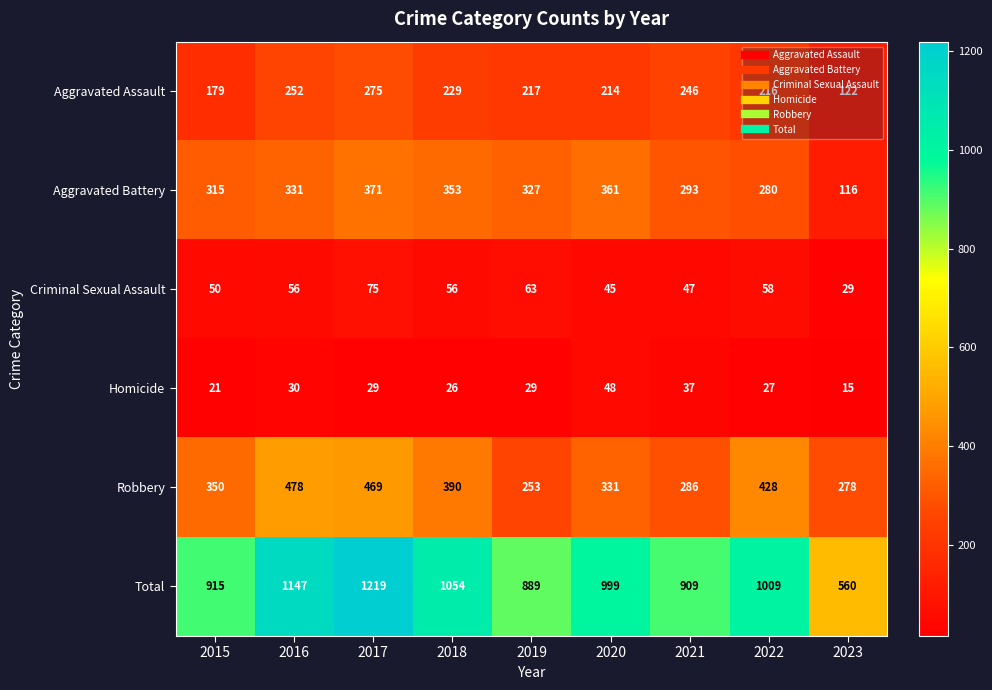

True or false: Criminal Sexual Assault has a value of 50 at 2015.

True